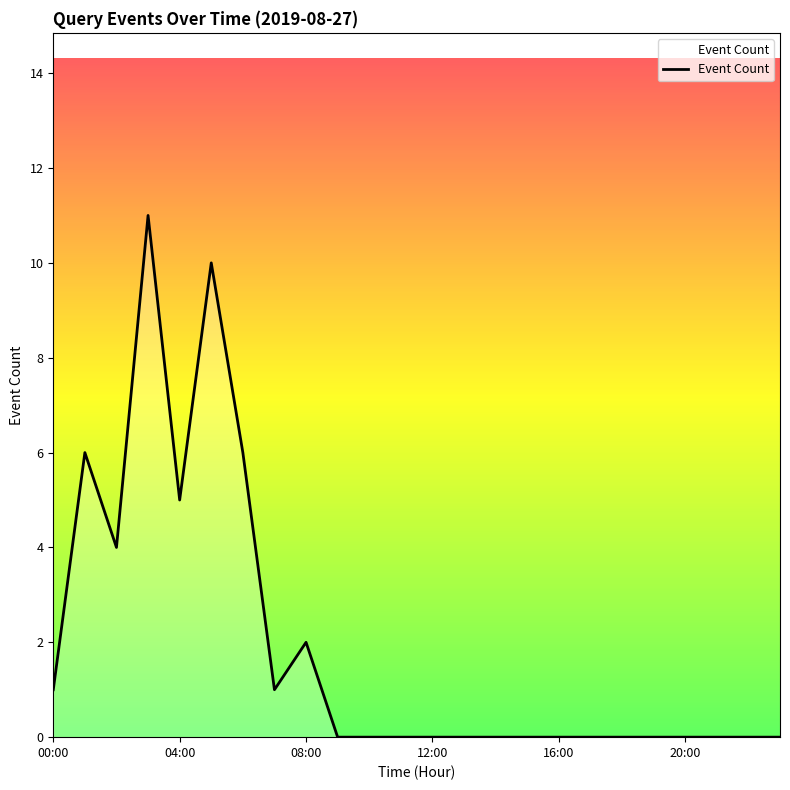

What is the greatest value displayed?

11